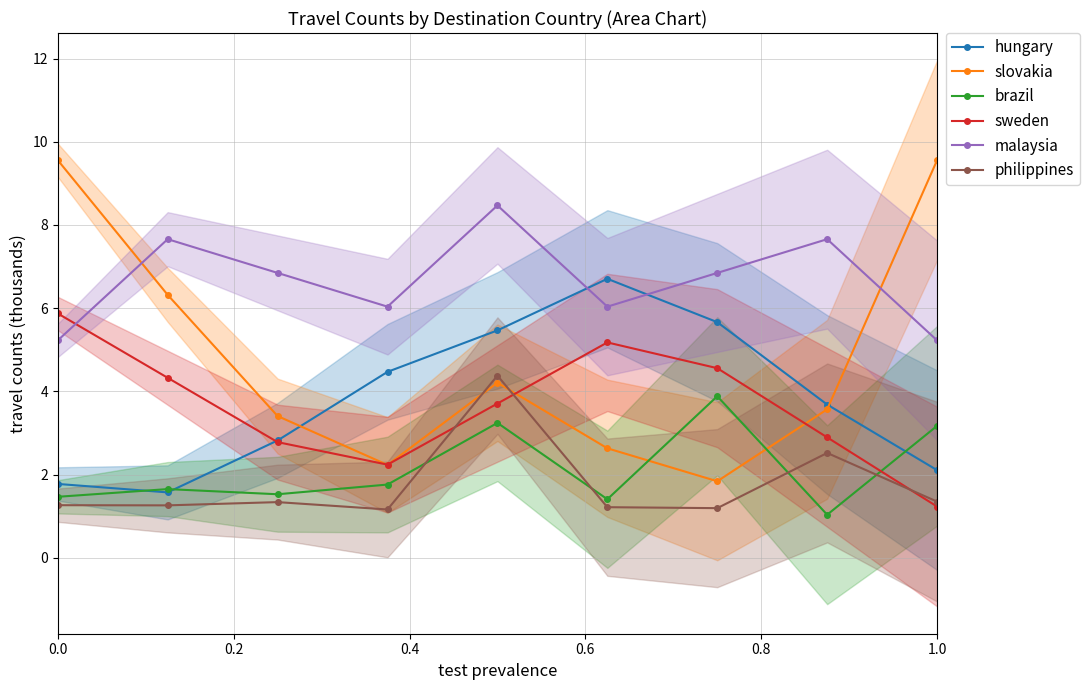

Is it true that philippines equals 1.2 at 1.0?

True